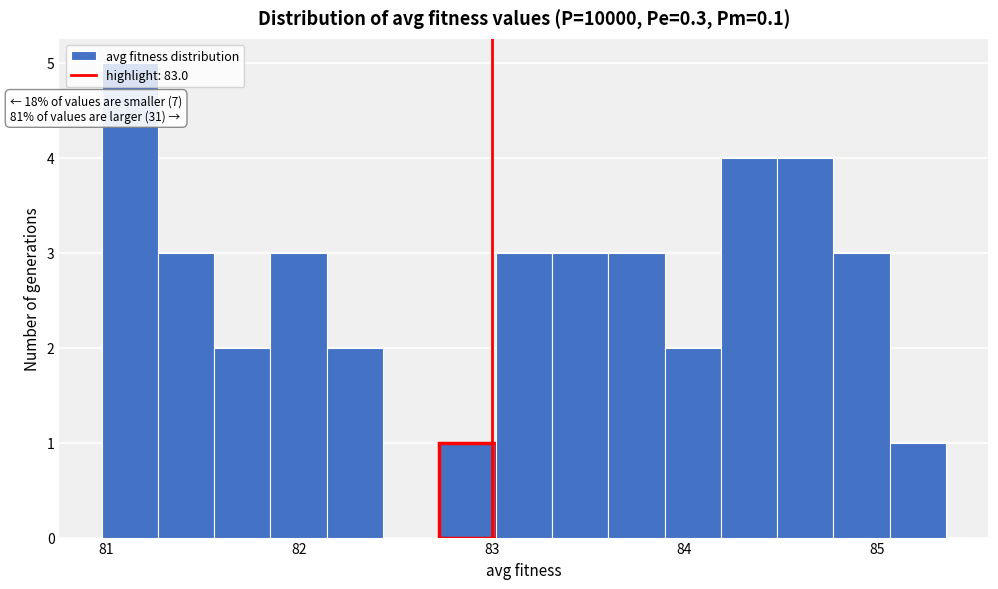

Around what value on the x-axis is the tallest bar? Give the approximate position of its centre, as read against the axis.

81.1